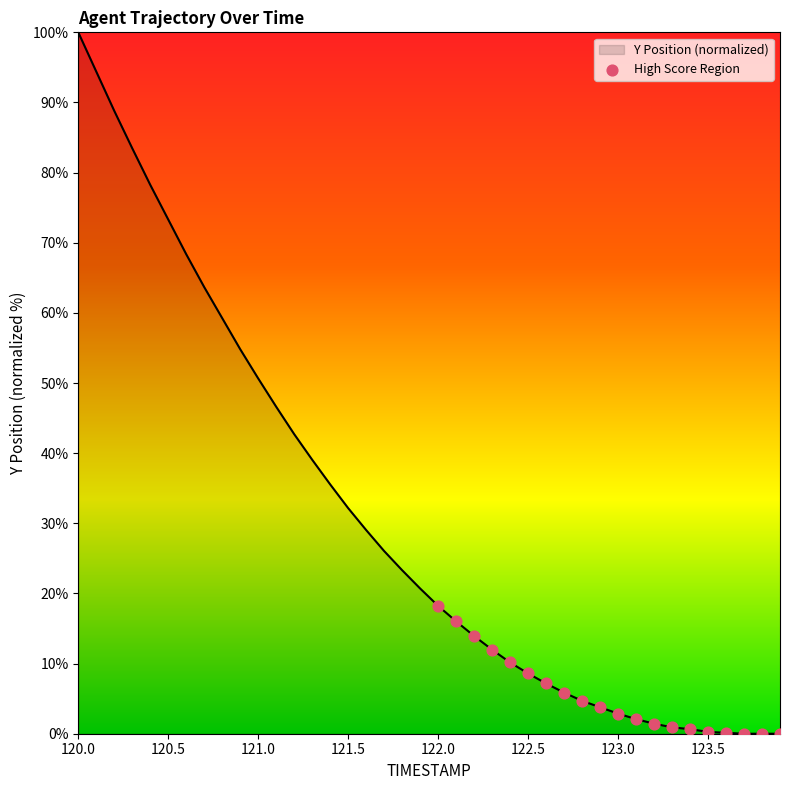

What is the maximum value shown in the chart?

100.0